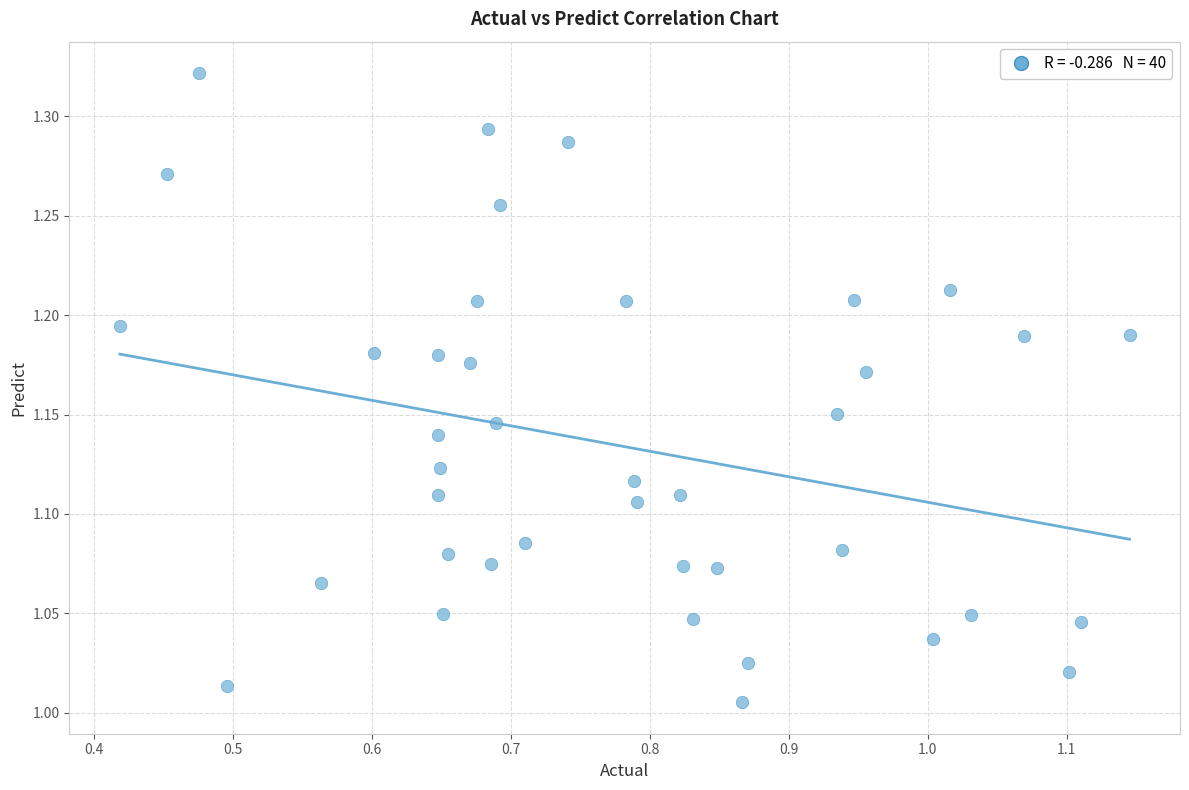

What is the range of X values (max minus min)?

0.7